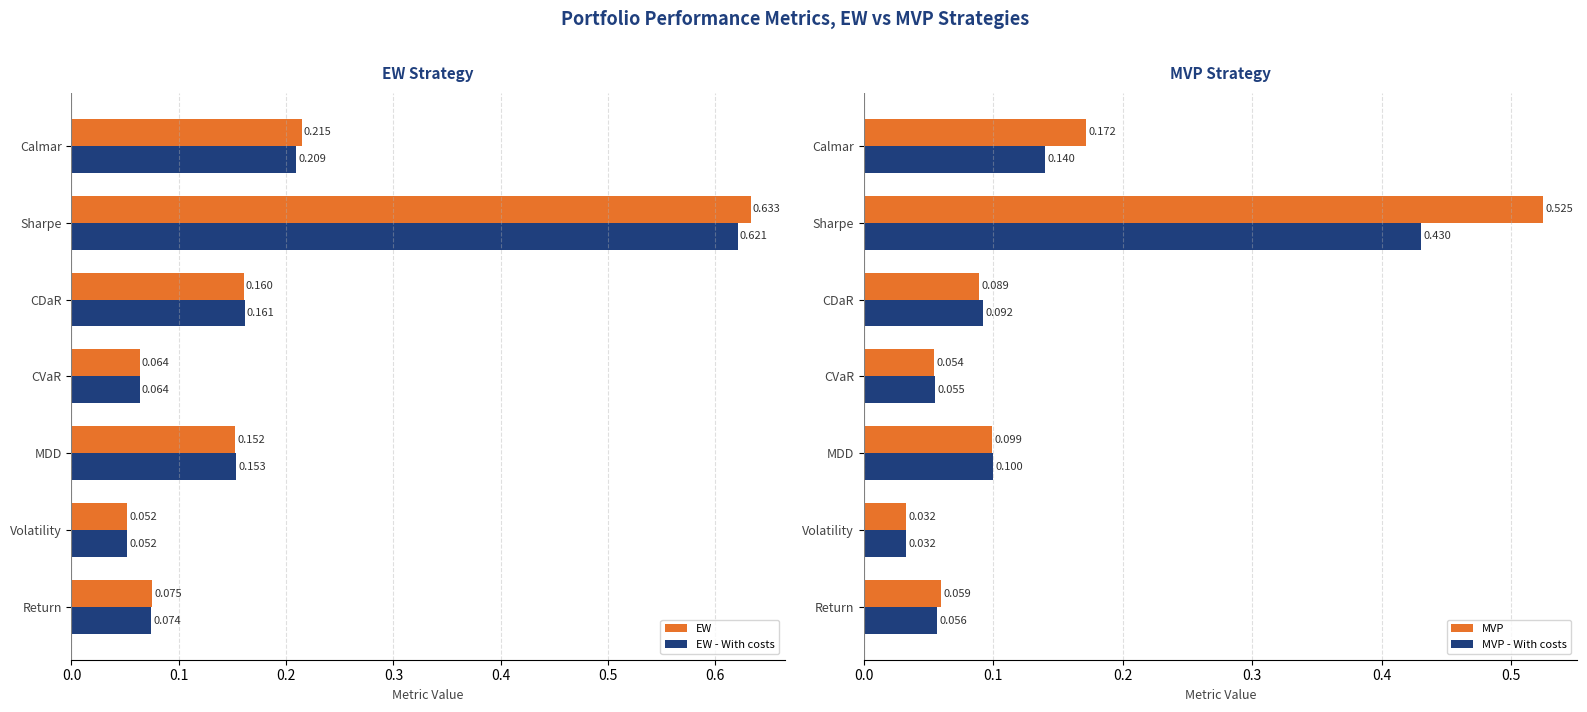

What is the difference between the maximum and minimum values in the MVP series?

0.5